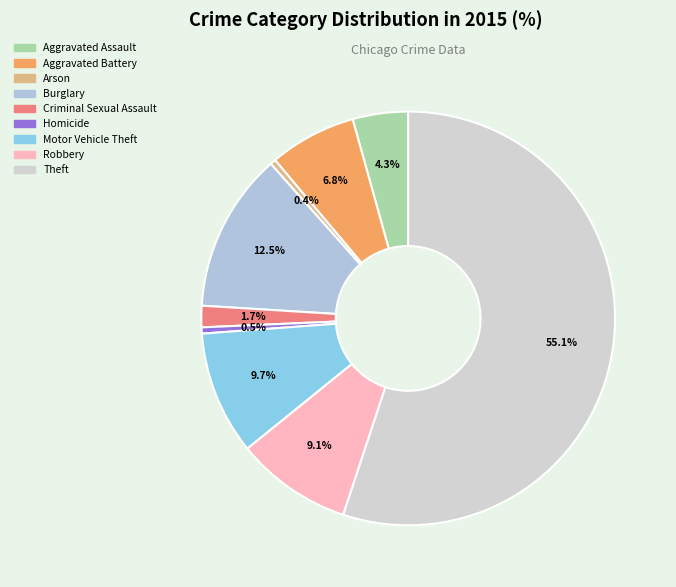

The Criminal Sexual Assault slice represents 1% of the pie. True or false?

False